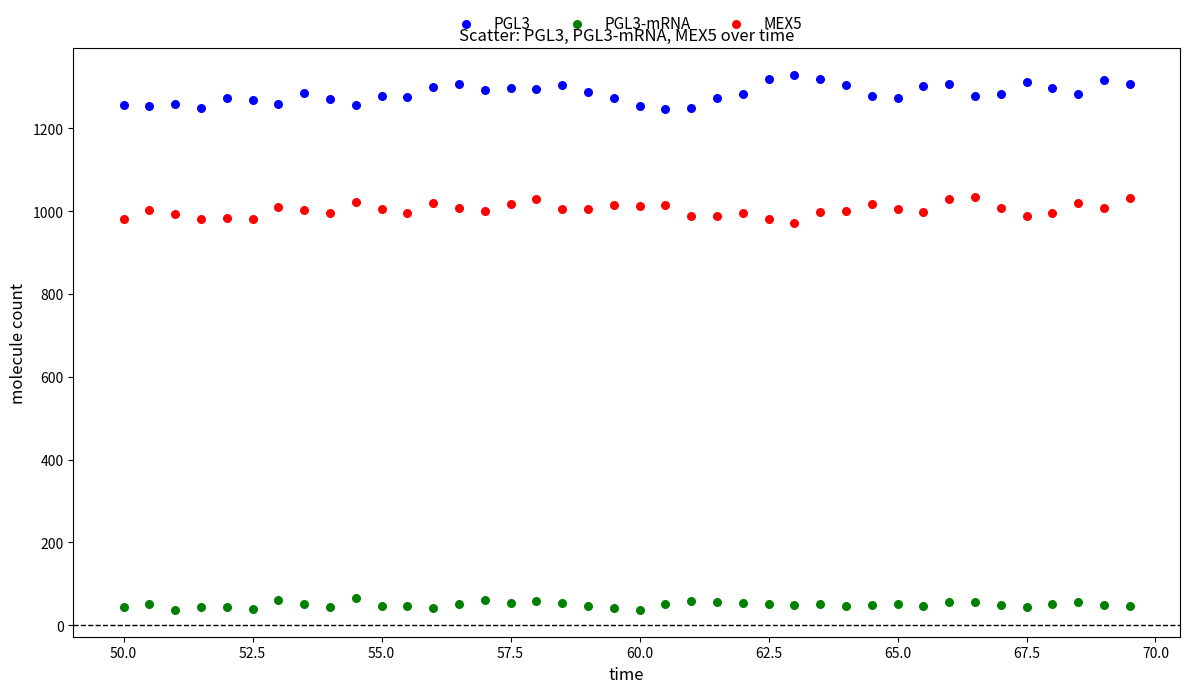

Which series contains the lowest Y value?

PGL3-mRNA